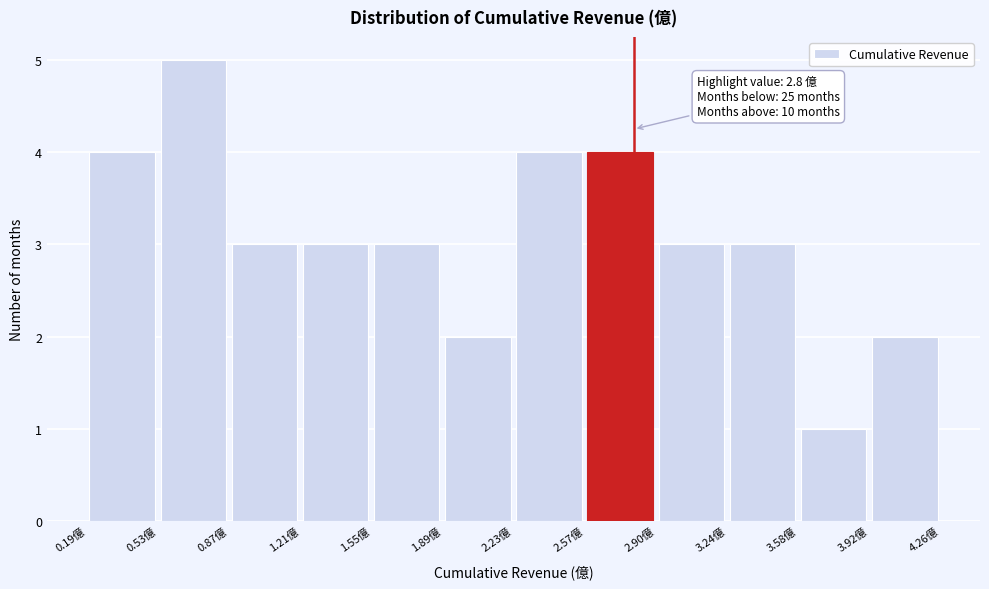

Which range on the x-axis has the tallest bar?

0.55 to 0.85